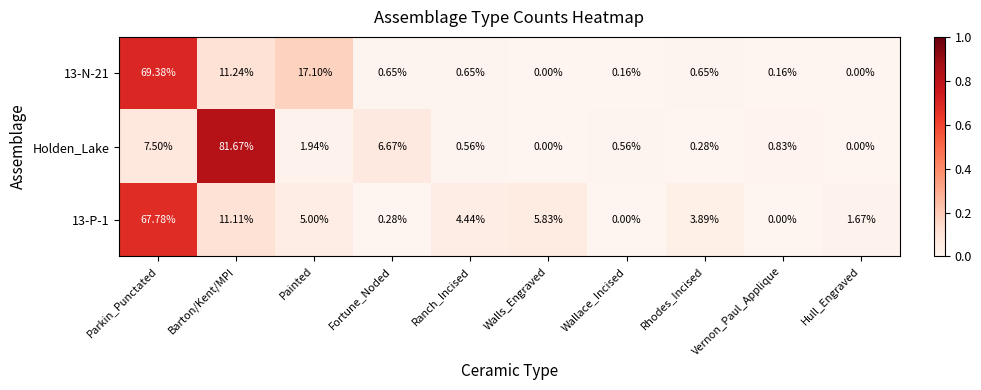

Which category has the highest value across all series?

Barton/Kent/MPI